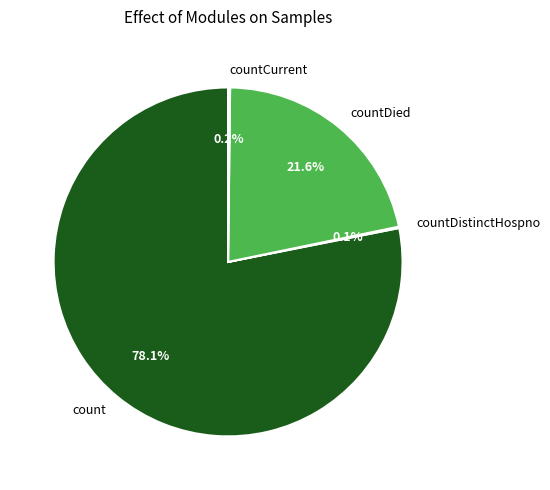

Which slice is the largest?

count